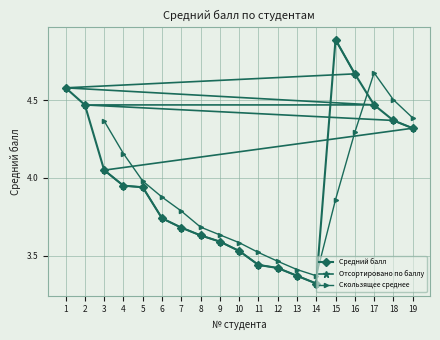

At which category does the data reach its first local peak?

15